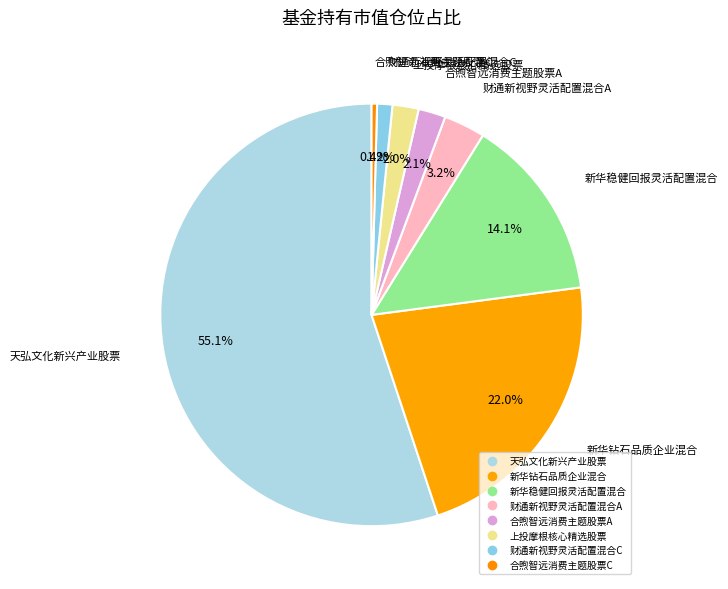

True or false: 新华钻石品质企业混合 accounts for 27% of the total.

False